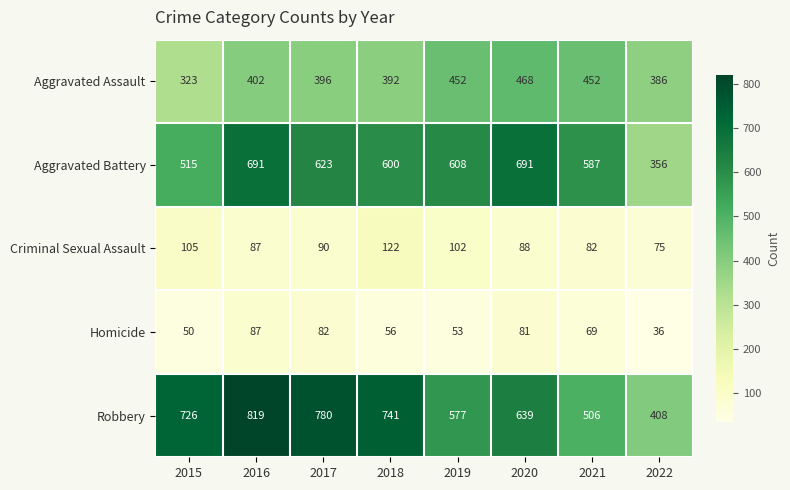

Rank the series by their maximum value, from lowest to highest.

Homicide, Criminal Sexual Assault, Aggravated Assault, Aggravated Battery, Robbery